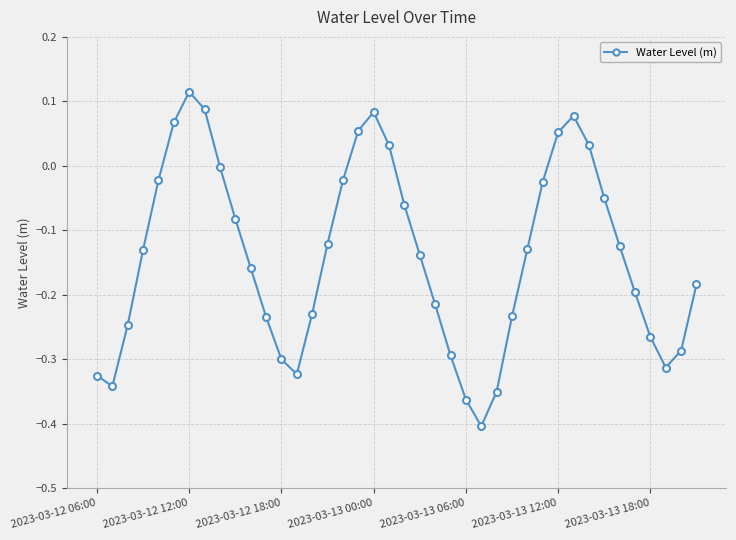

What is the difference between the maximum and minimum values?

0.5